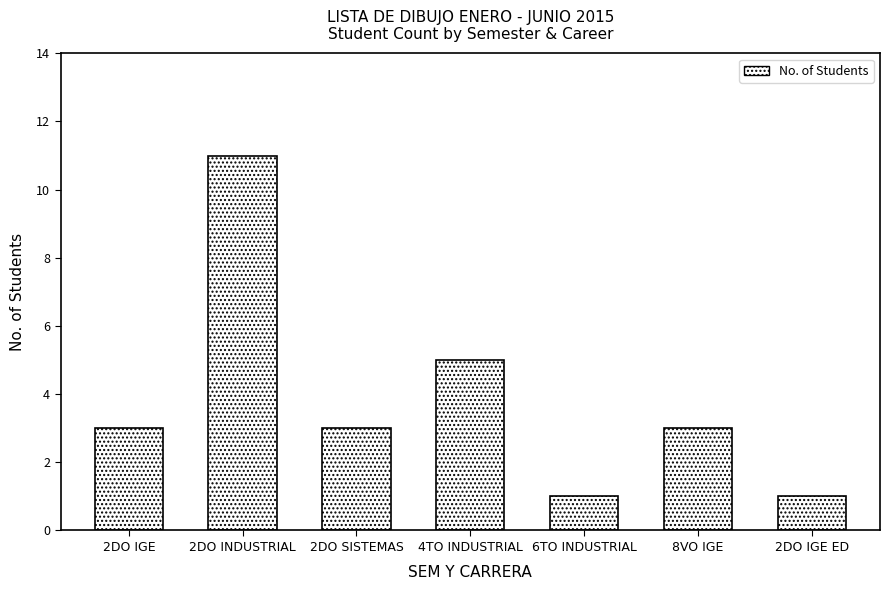

Is it true that the value at 6TO INDUSTRIAL is 1?

True